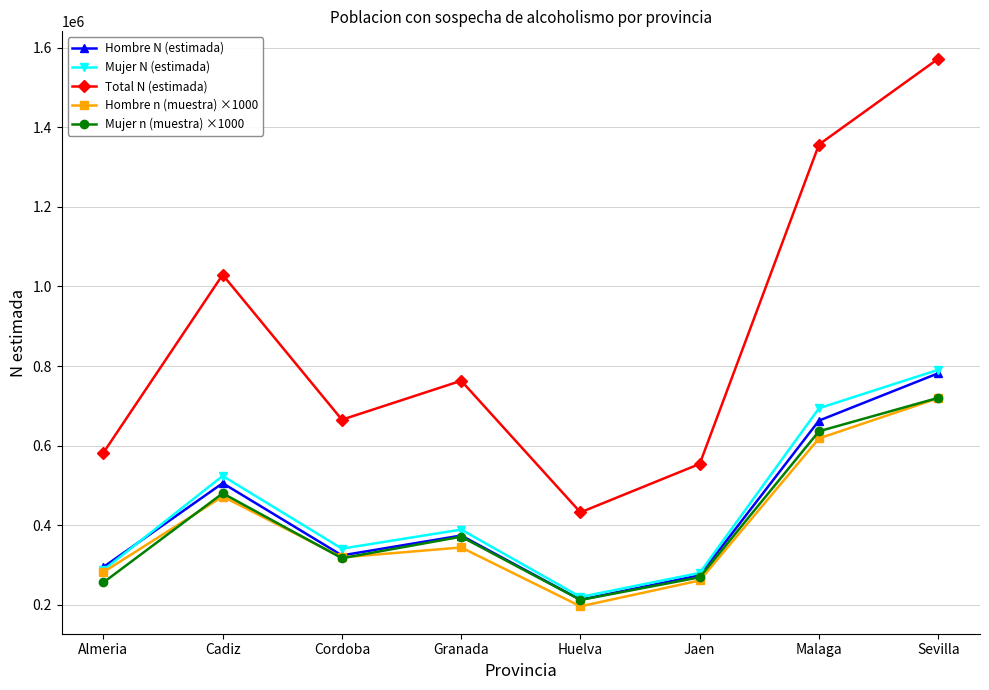

Which series has the largest range (max minus min)?

Total N (estimada)